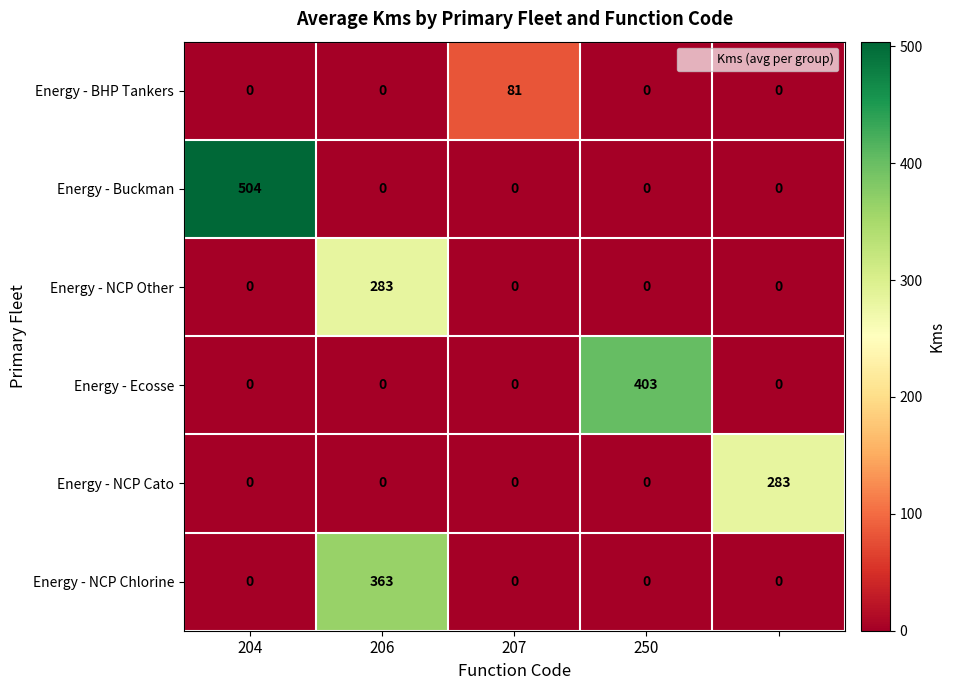

At how many categories does at least one series exceed 1?

5